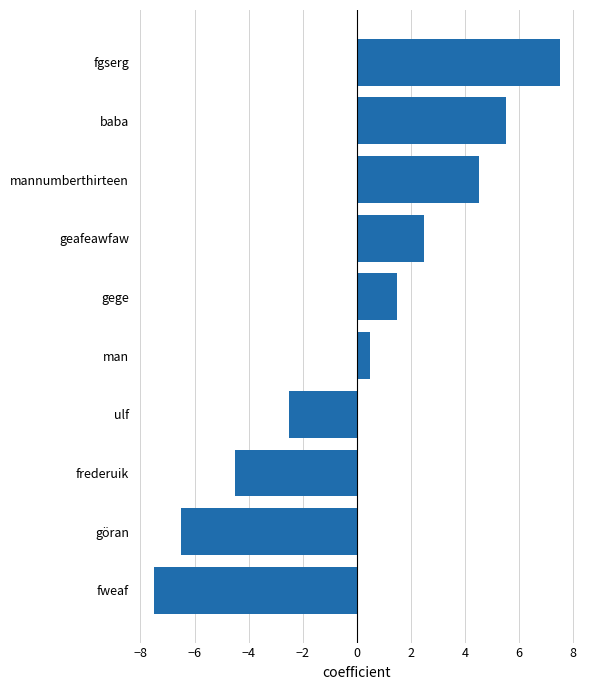

Is it true that the value at fweaf is -7.5?

True